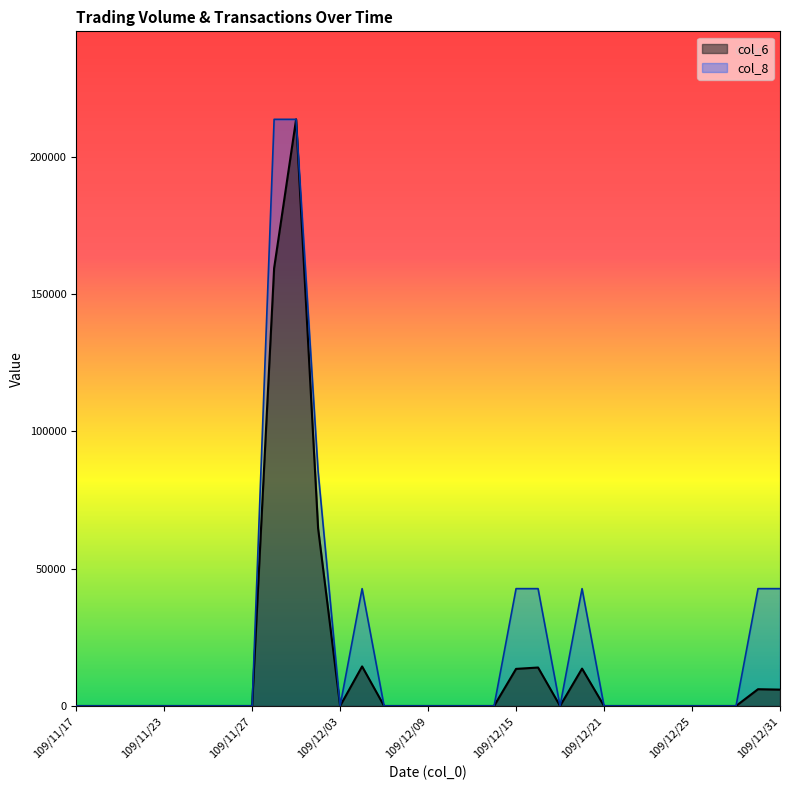

What is the maximum value for col_8?

213600